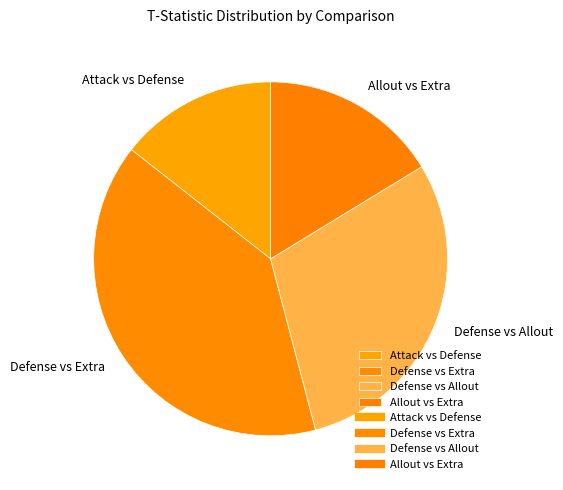

What is the ratio of the value at Attack vs Defense to the value at Defense vs Extra?

0.4